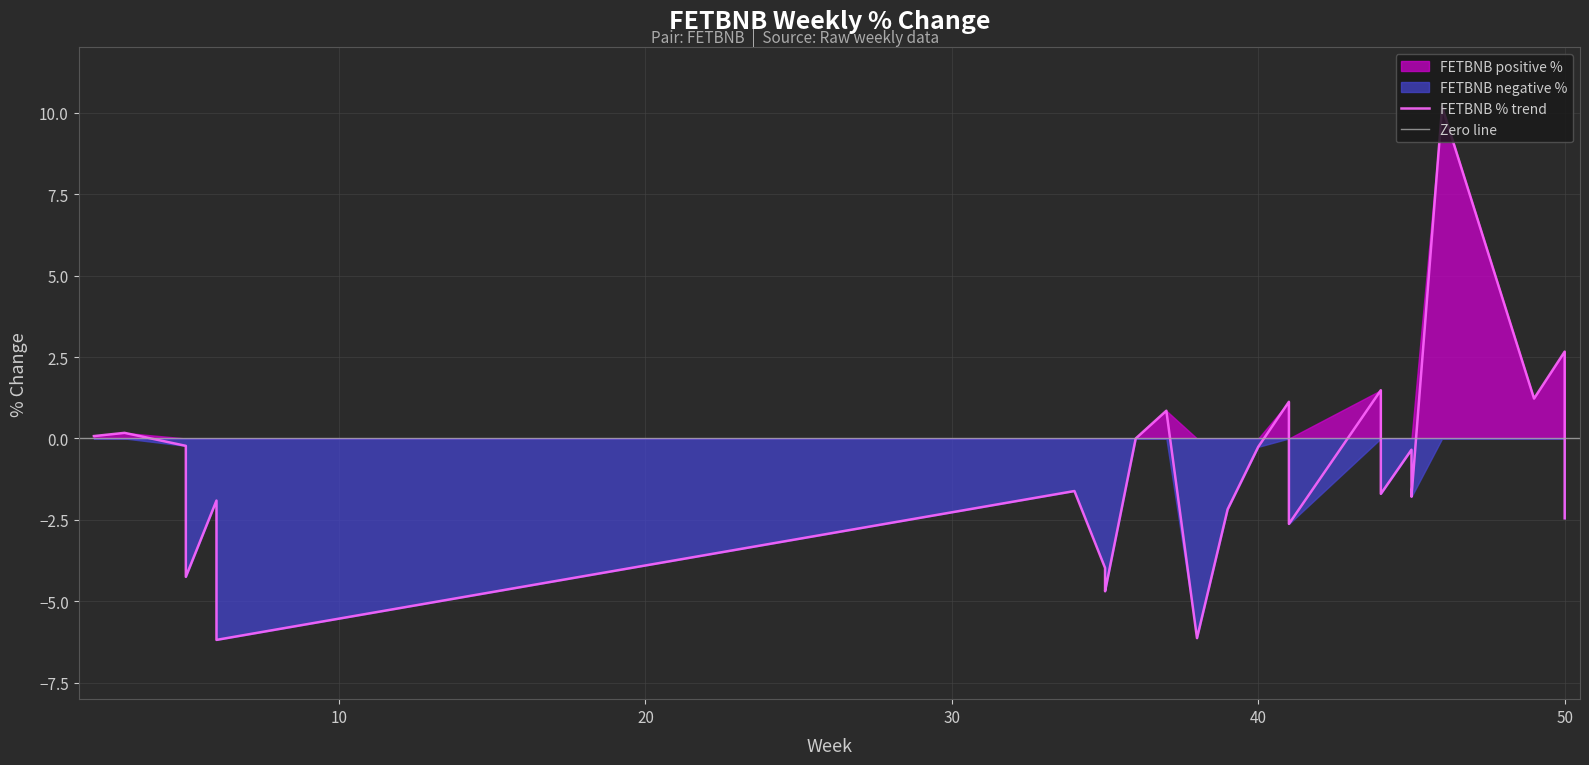

What is the minimum value shown in the chart?

-6.2